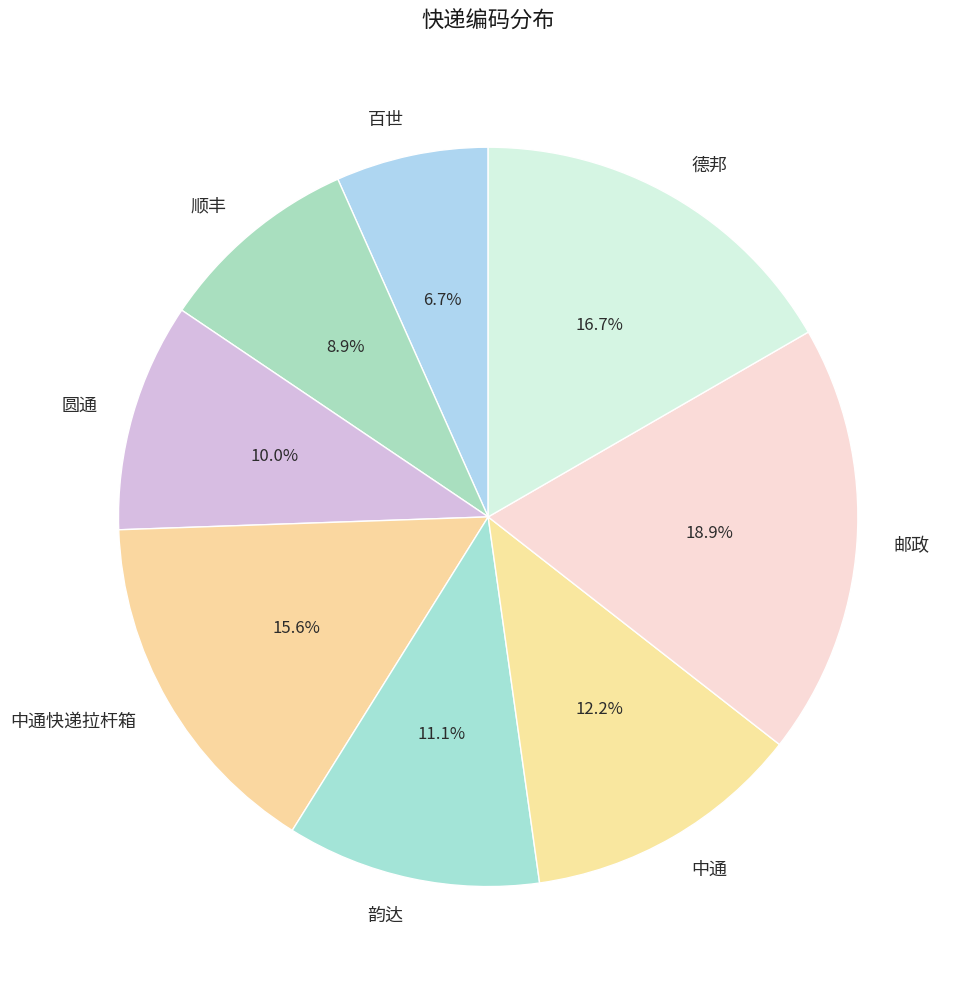

Rank the categories by value from highest to lowest.

邮政, 德邦, 中通快递拉杆箱, 中通, 韵达, 圆通, 顺丰, 百世